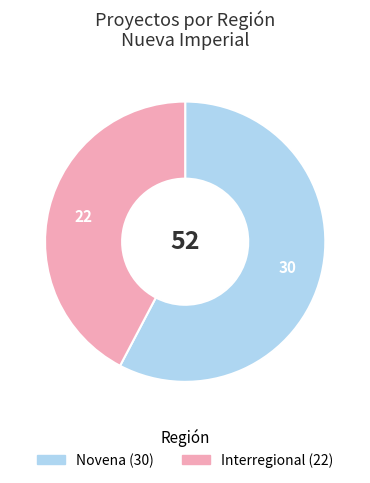

Do Interregional and Novena together represent more than half of the pie?

Yes